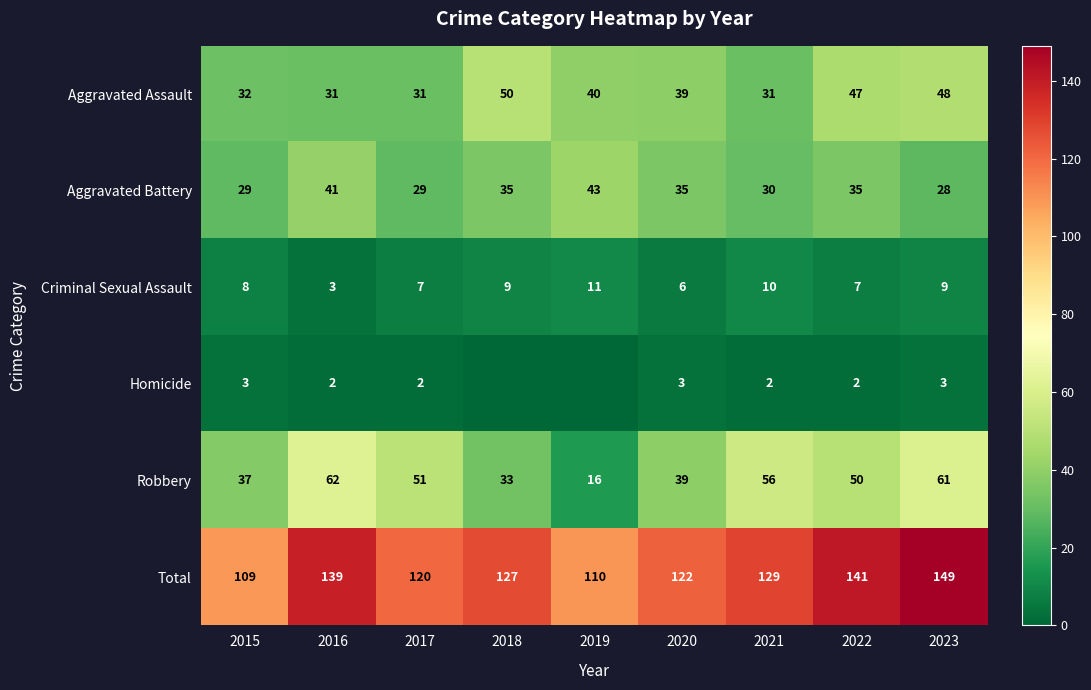

At which category does the chart reach its minimum across all series?

2018